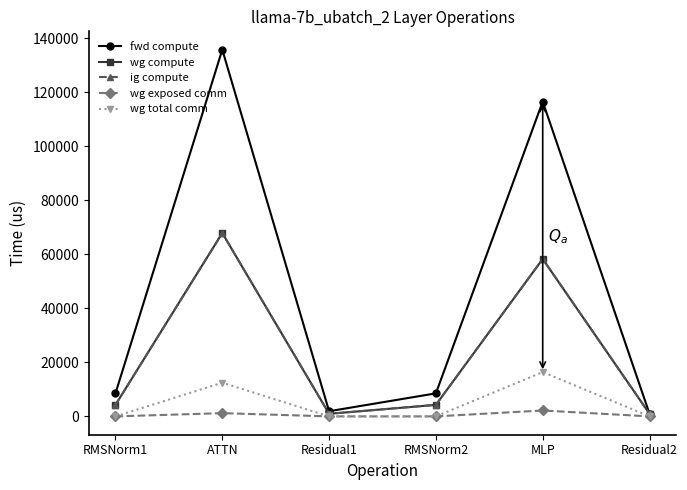

Does the chart have visible grid lines?

No